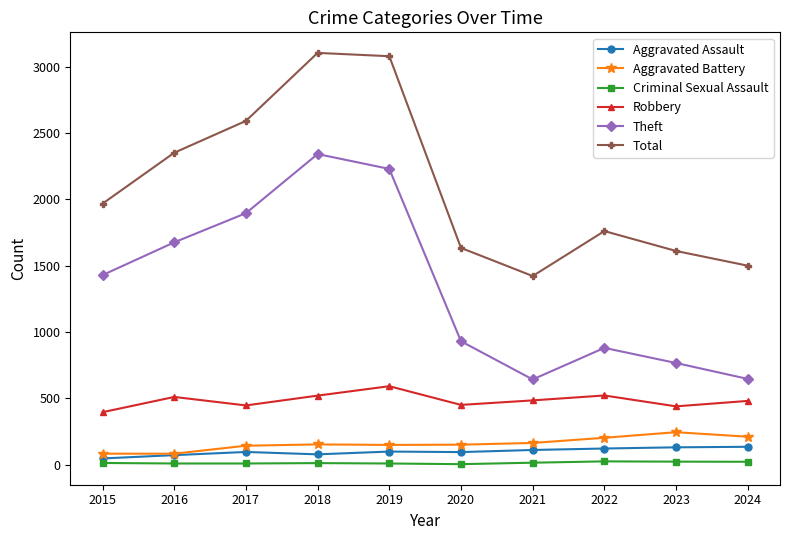

What is the maximum value shown in the chart?

3105